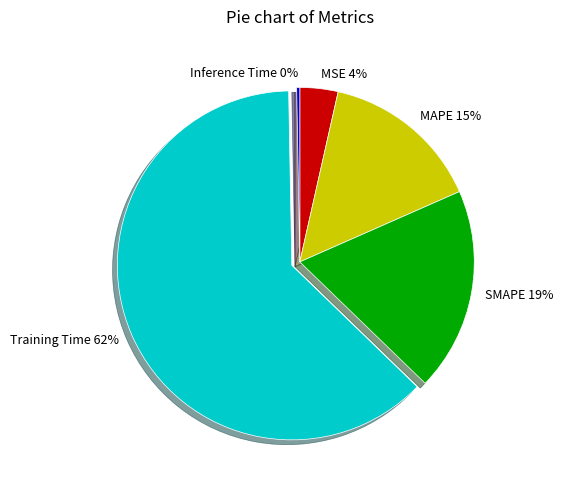

Does any single category account for the majority?

Yes